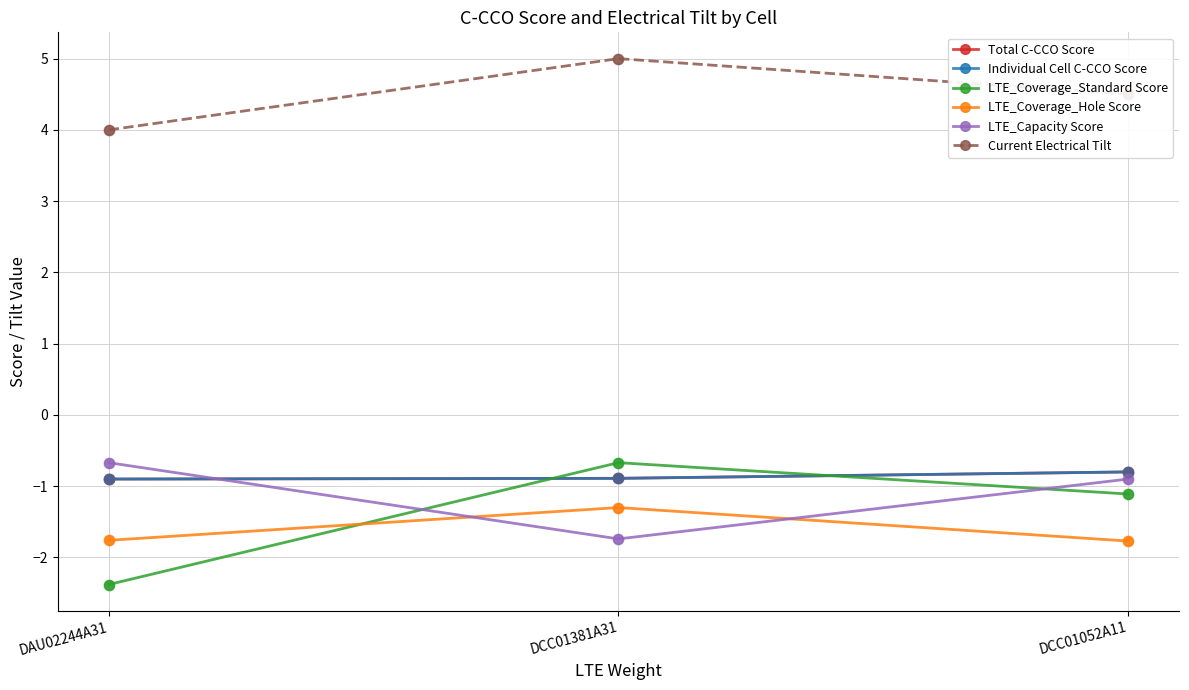

Does the chart have visible grid lines?

Yes